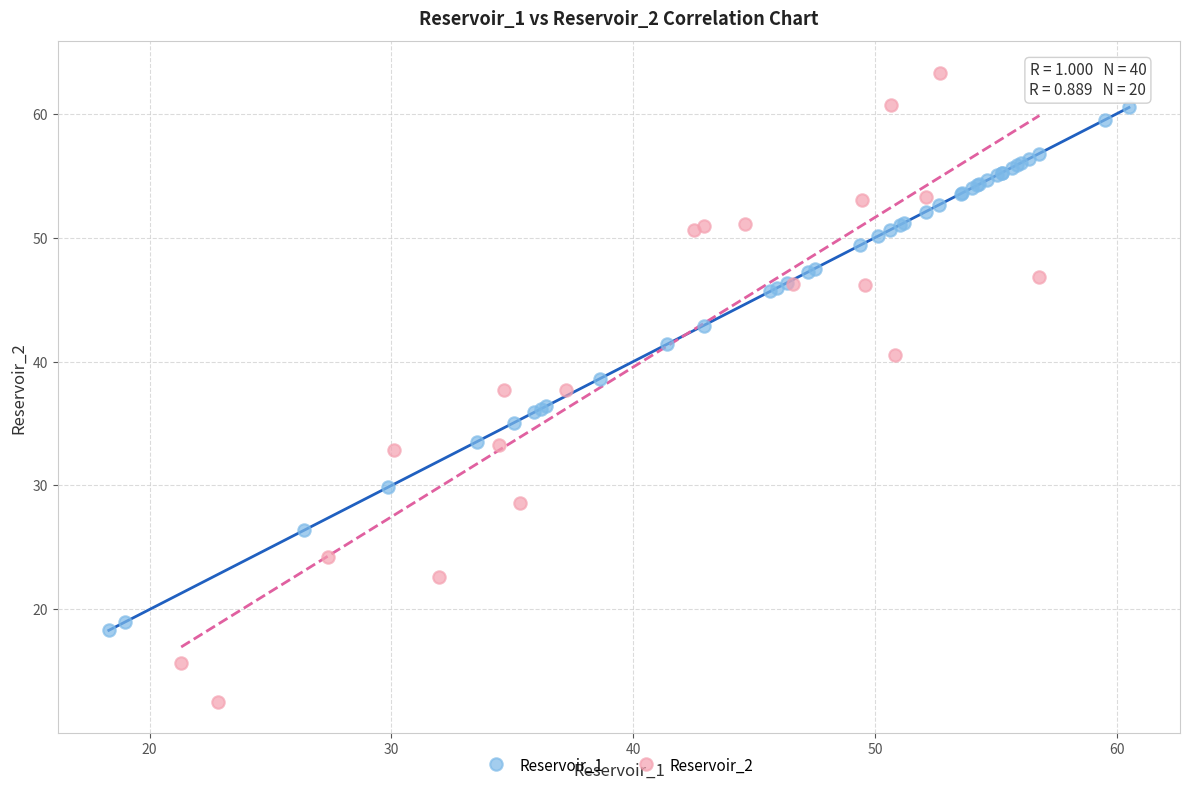

Which series reaches the minimum Y coordinate?

Reservoir_2